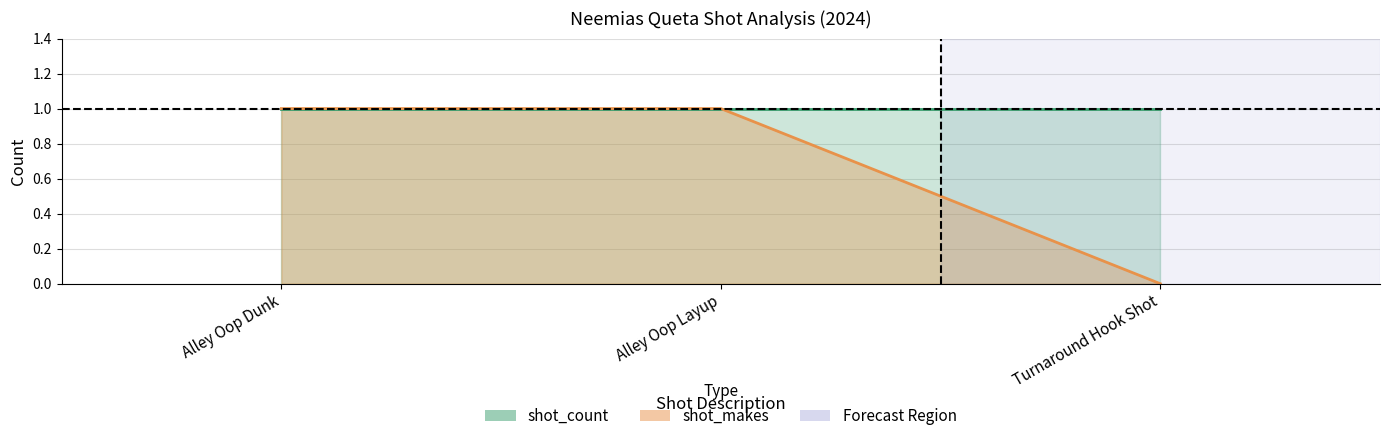

What is the label of the 2nd point from the right?

Alley Oop Layup